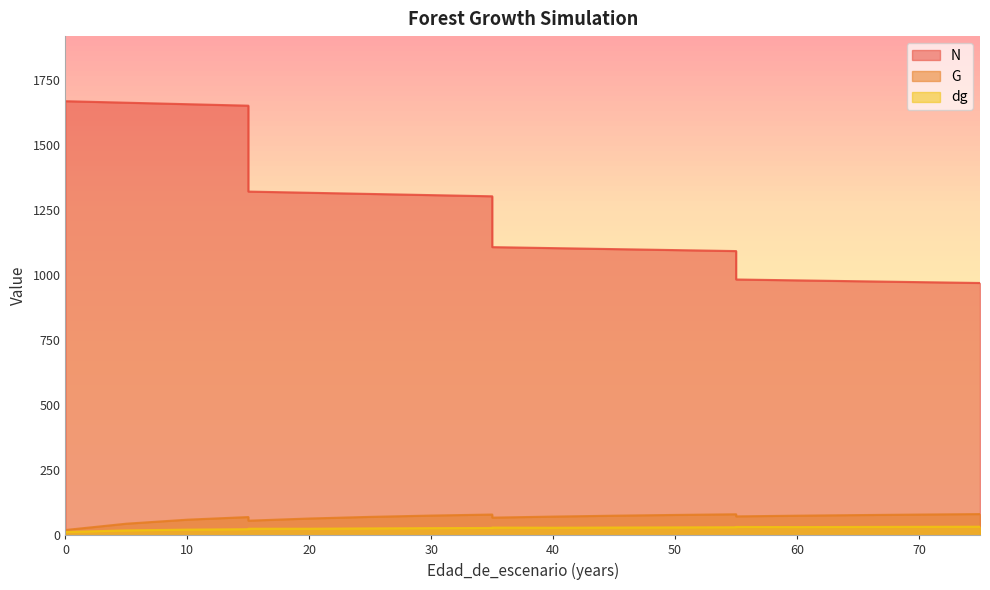

At how many categories does at least one series exceed 1516?

4